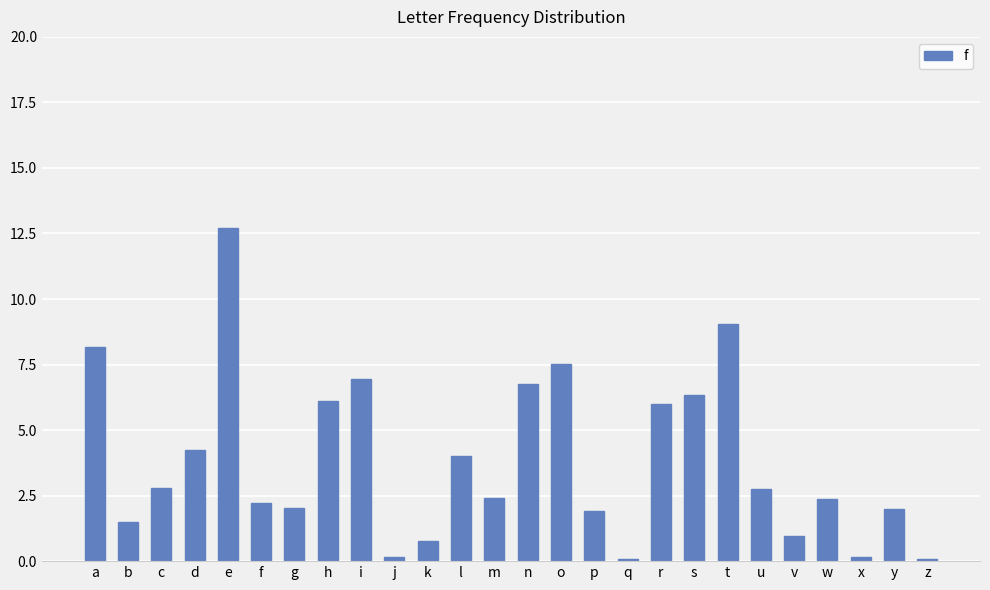

What value does the data have at s?

6.3